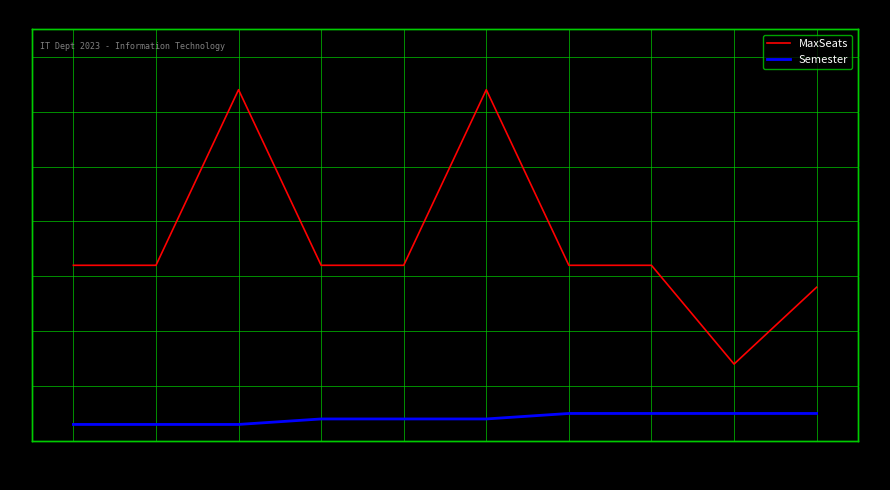

True or false: MaxSeats and Semester cross at least once.

False